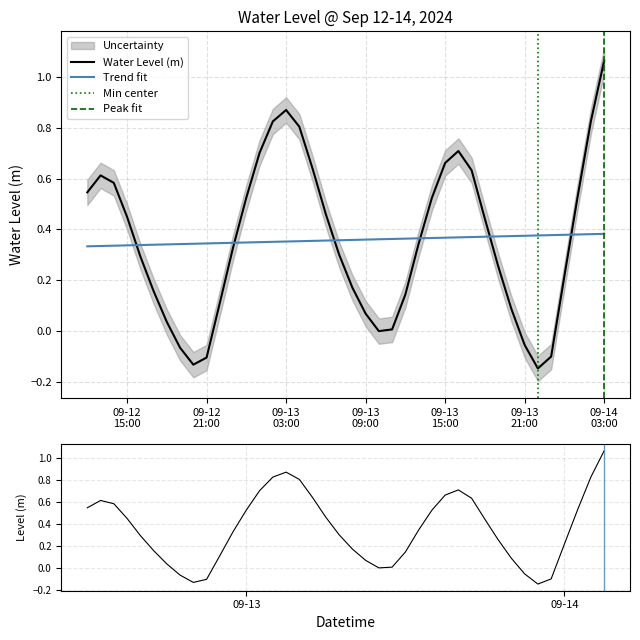

What is the sum of all values?

14.3